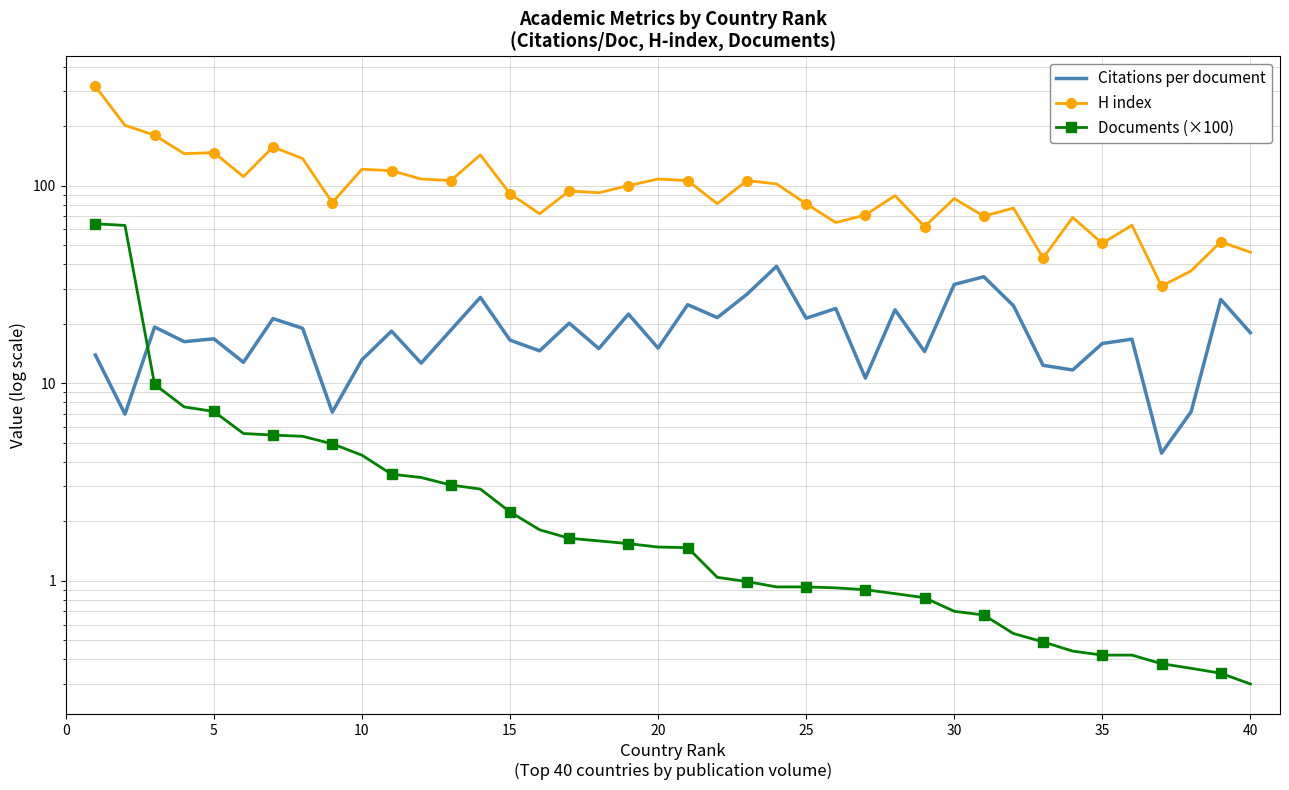

What is the greatest value displayed?

318.0